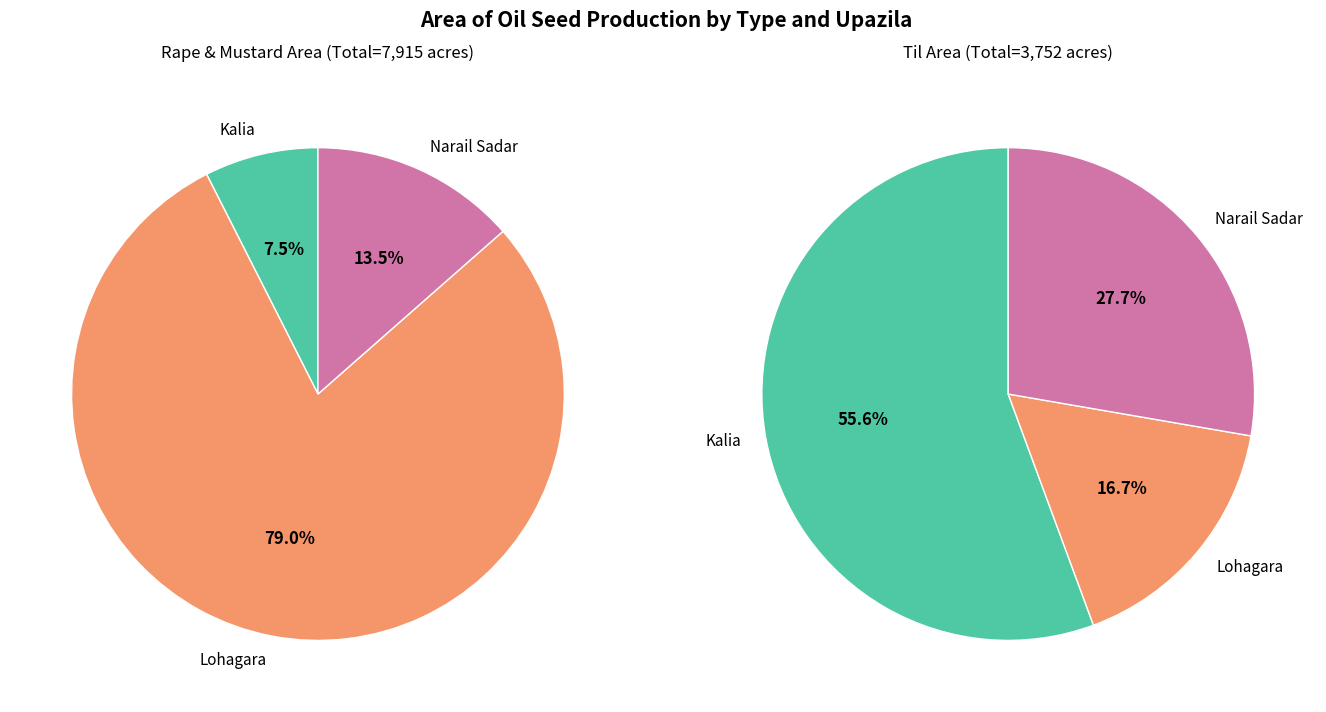

Count the number of slices in the pie.

3